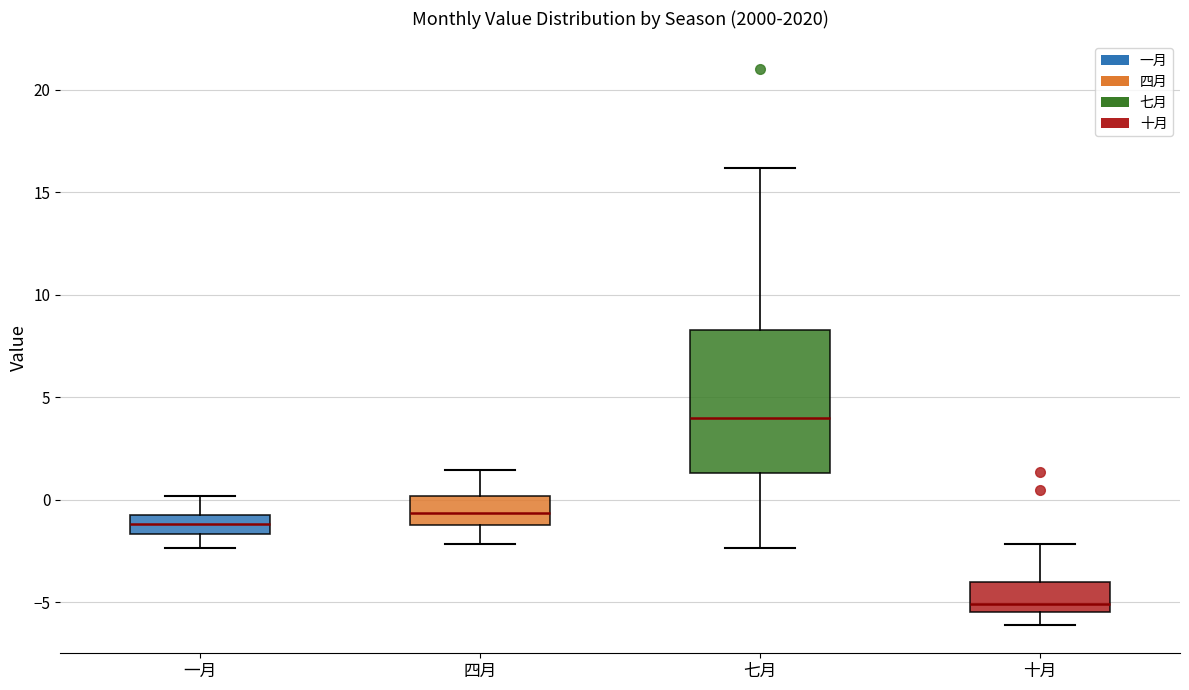

Reading left to right, transcribe this box plot: for each box, give where its median line is, the range the box spans, and where its two whiskers end, as read against the y-axis. The values are not printed on the chart, so give them approximately, as read against the axis.

一月: median -1.0, box -1.5 to -0.5, whiskers -2.5 to 0.0
四月: median -0.5, box -1.0 to 0.0, whiskers -2.0 to 1.5
七月: median 4.0, box 1.5 to 8.5, whiskers -2.5 to 16.0
十月: median -5.0, box -5.5 to -4.0, whiskers -6.0 to -2.0